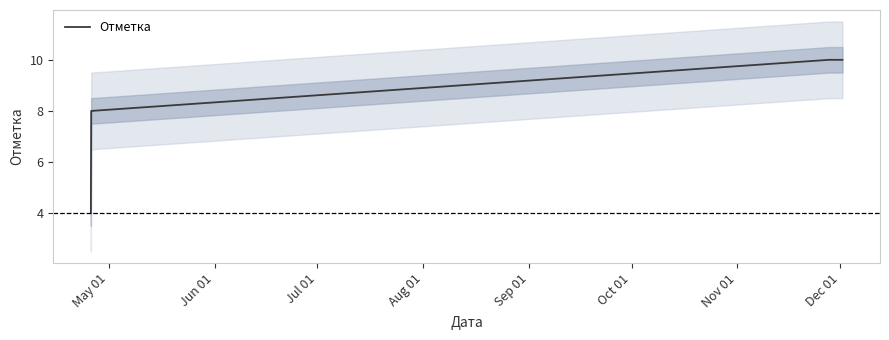

What is the smallest value displayed?

4